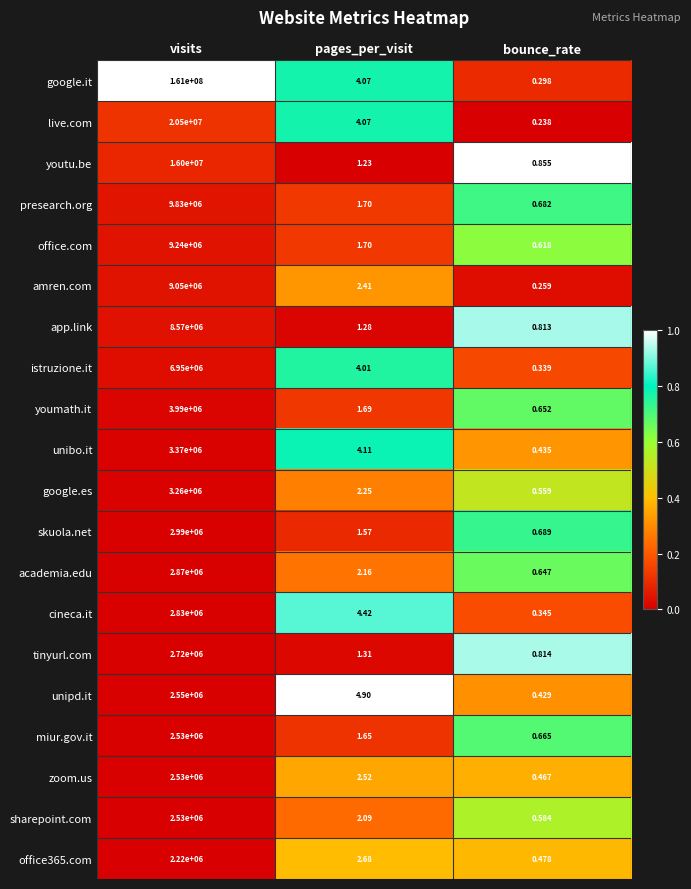

Which category has the highest value in the unipd.it series?

visits